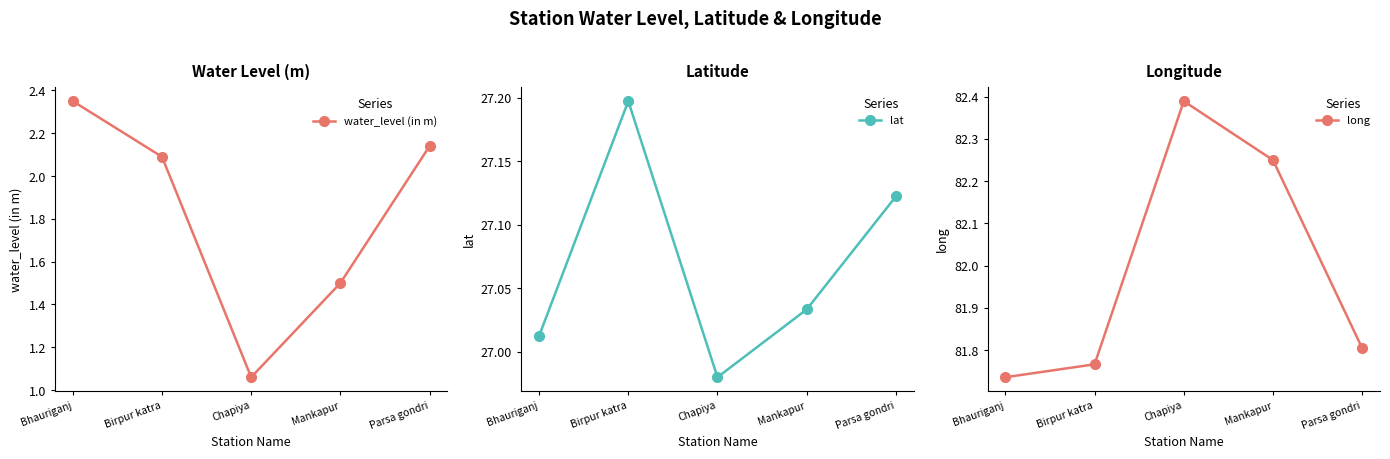

Is the value of water_level (in m) at Birpur katra greater than the value of long at Mankapur?

No